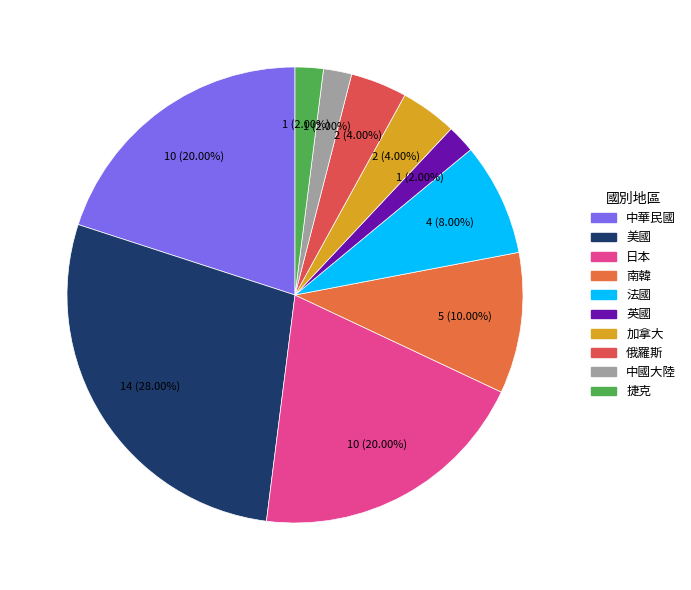

Which slice is the largest?

美國